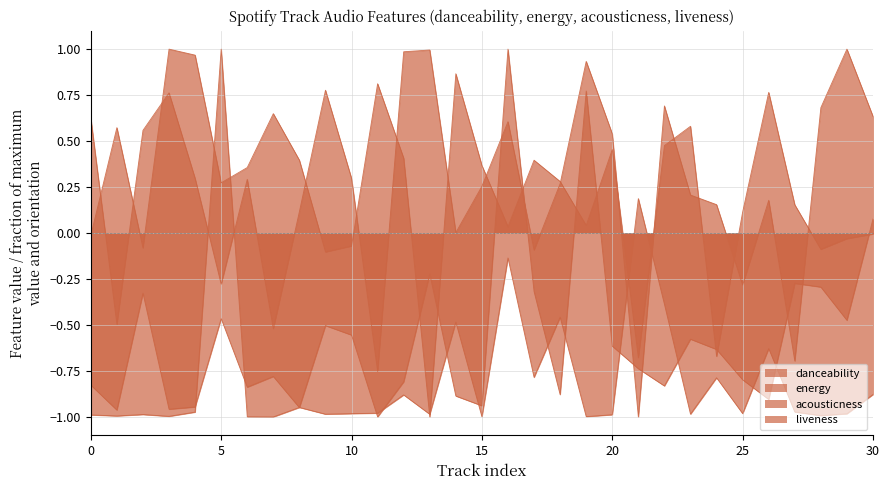

What is the difference between the maximum and minimum values in the acousticness series?

2.0